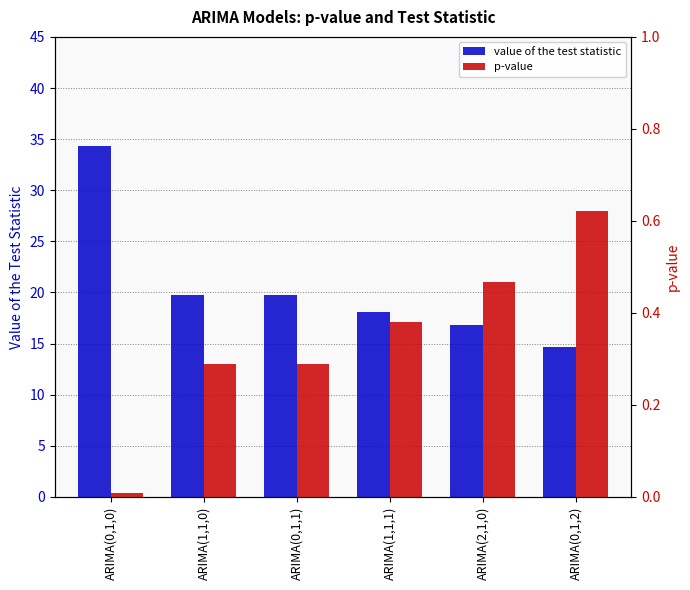

How many groups of bars are there?

6